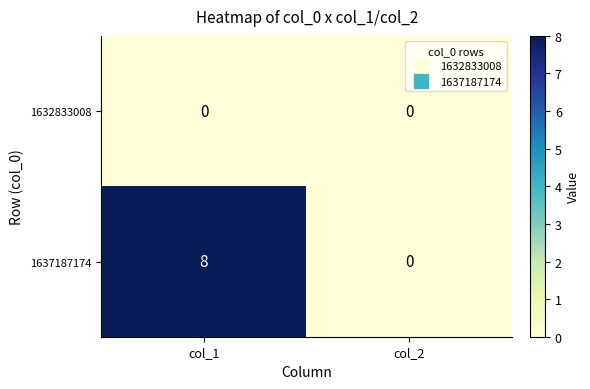

Rank the series by their average value, from highest to lowest.

1637187174, 1632833008